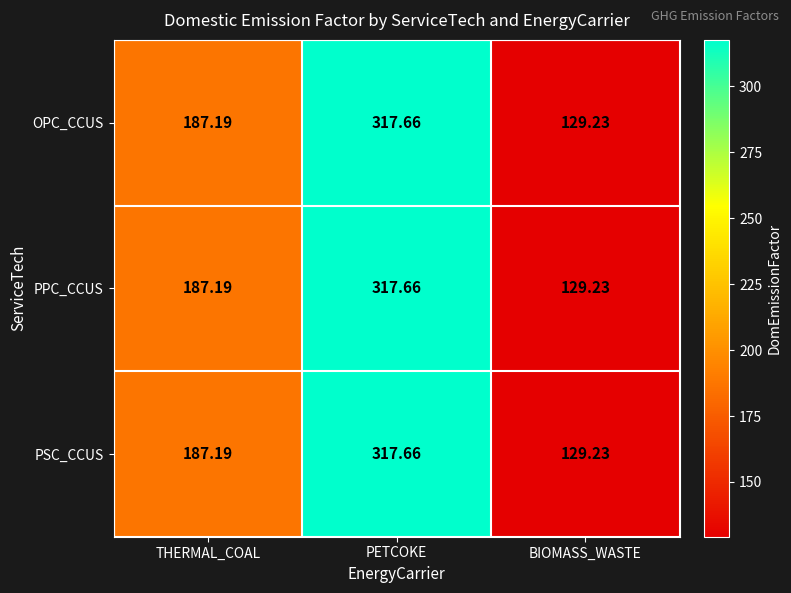

At which category is the sum across all series the highest?

PETCOKE